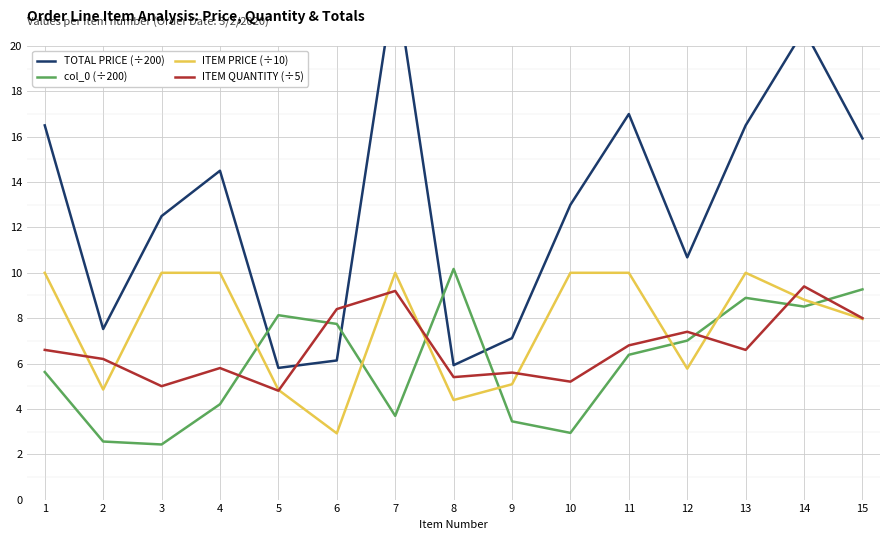

What are all the series names shown in the legend?

TOTAL PRICE (÷200), col_0 (÷200), ITEM PRICE (÷10), ITEM QUANTITY (÷5)